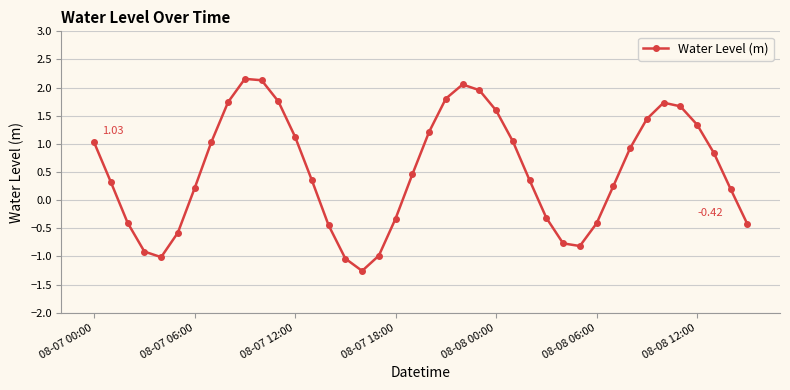

How many lines are shown in the chart?

1